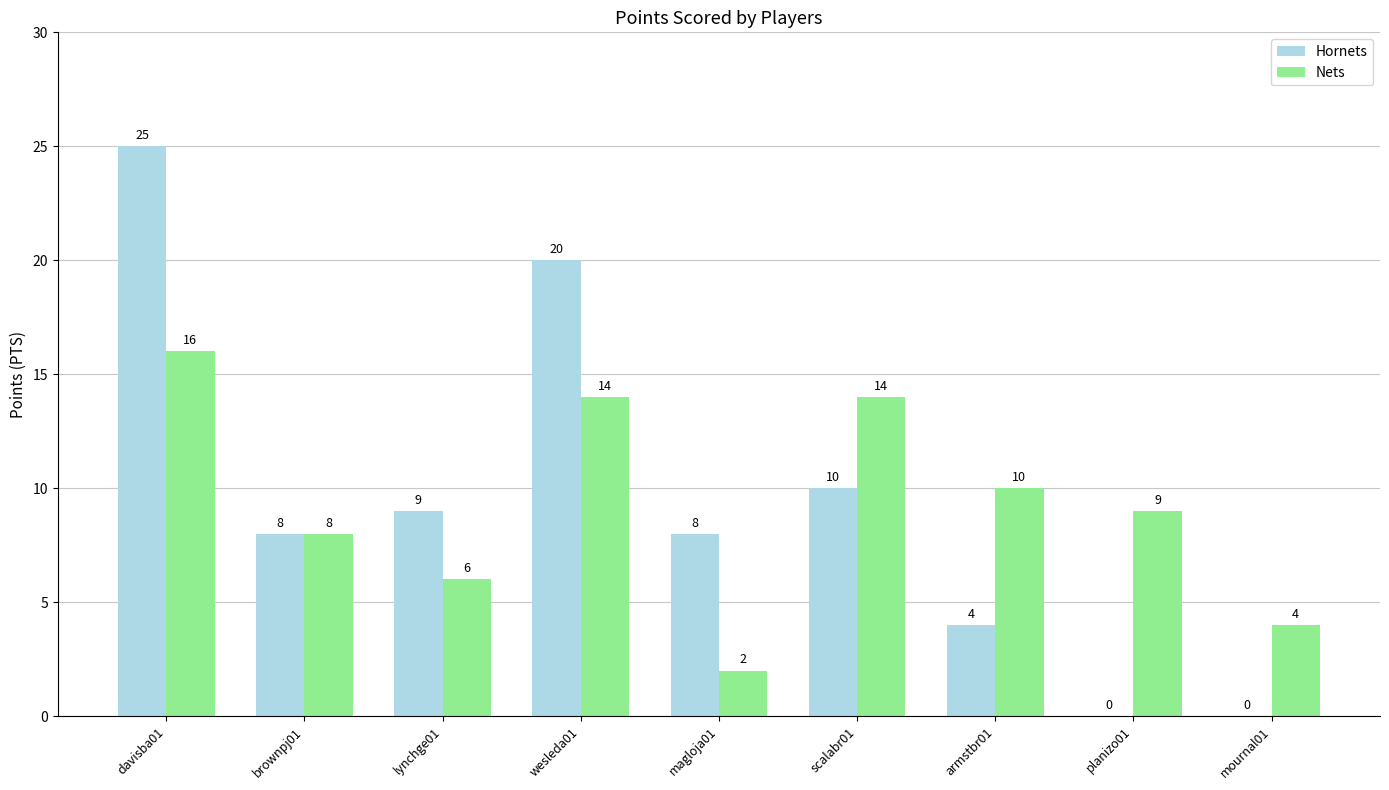

What is the sum of all Nets values?

83